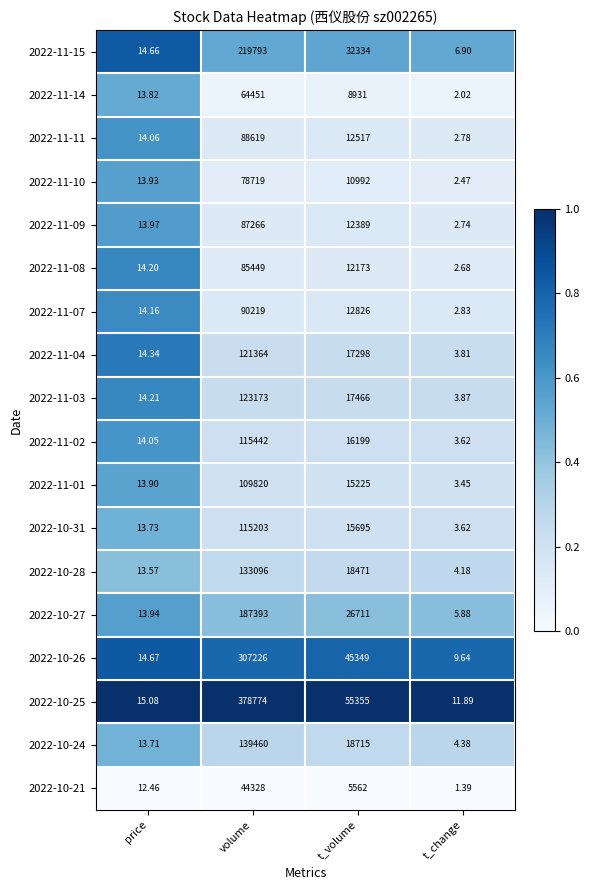

List the series in order of their peak value, lowest first.

2022-10-21, 2022-11-14, 2022-11-10, 2022-11-08, 2022-11-09, 2022-11-11, 2022-11-07, 2022-11-01, 2022-10-31, 2022-11-02, 2022-11-04, 2022-11-03, 2022-10-28, 2022-10-24, 2022-10-27, 2022-11-15, 2022-10-26, 2022-10-25